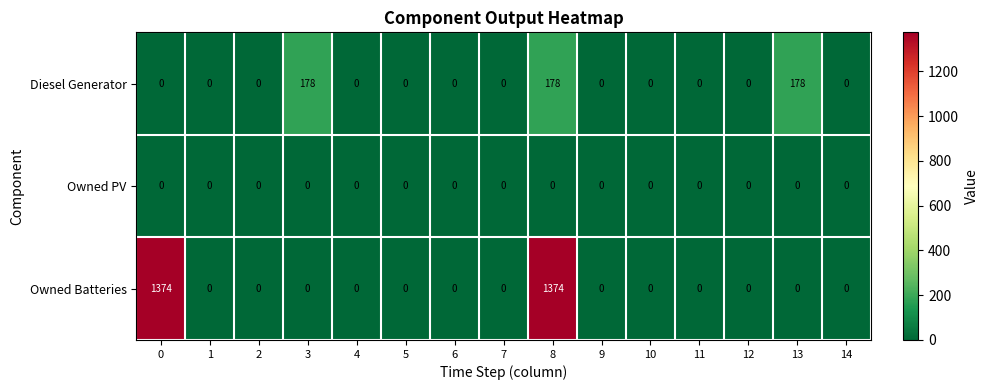

At how many categories does at least one series exceed 1052?

2